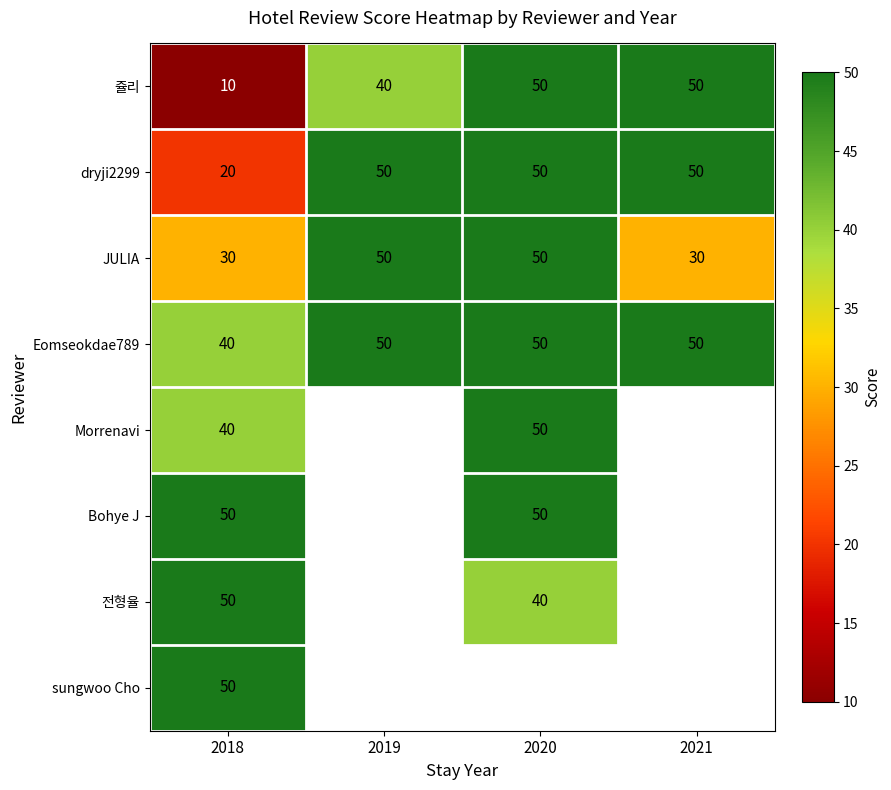

What is the sum of all dryji2299 values?

170